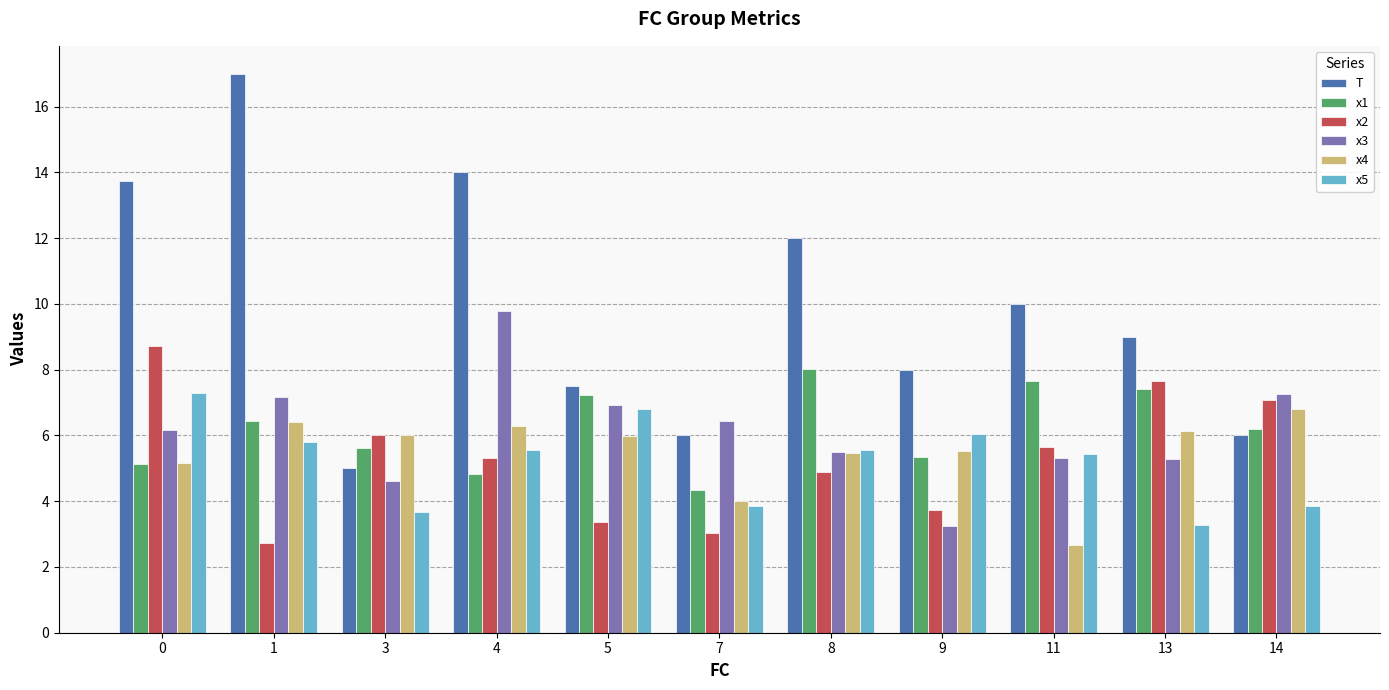

What is the value of the x4 bar at the 7th from the left?

5.5